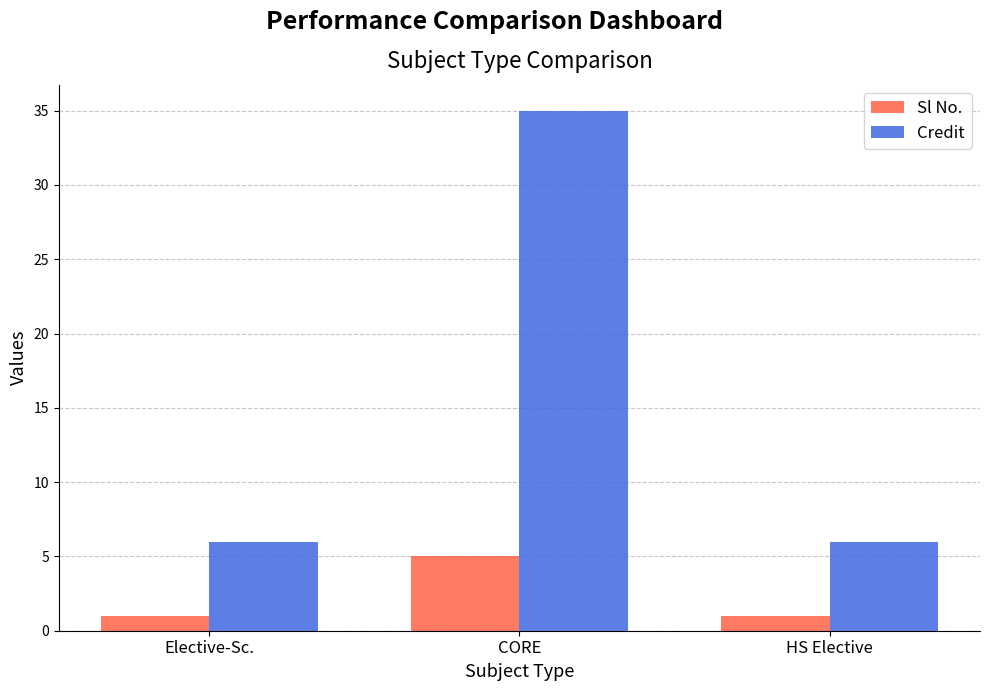

List the series in order of their overall mean, highest first.

Credit, Sl No.